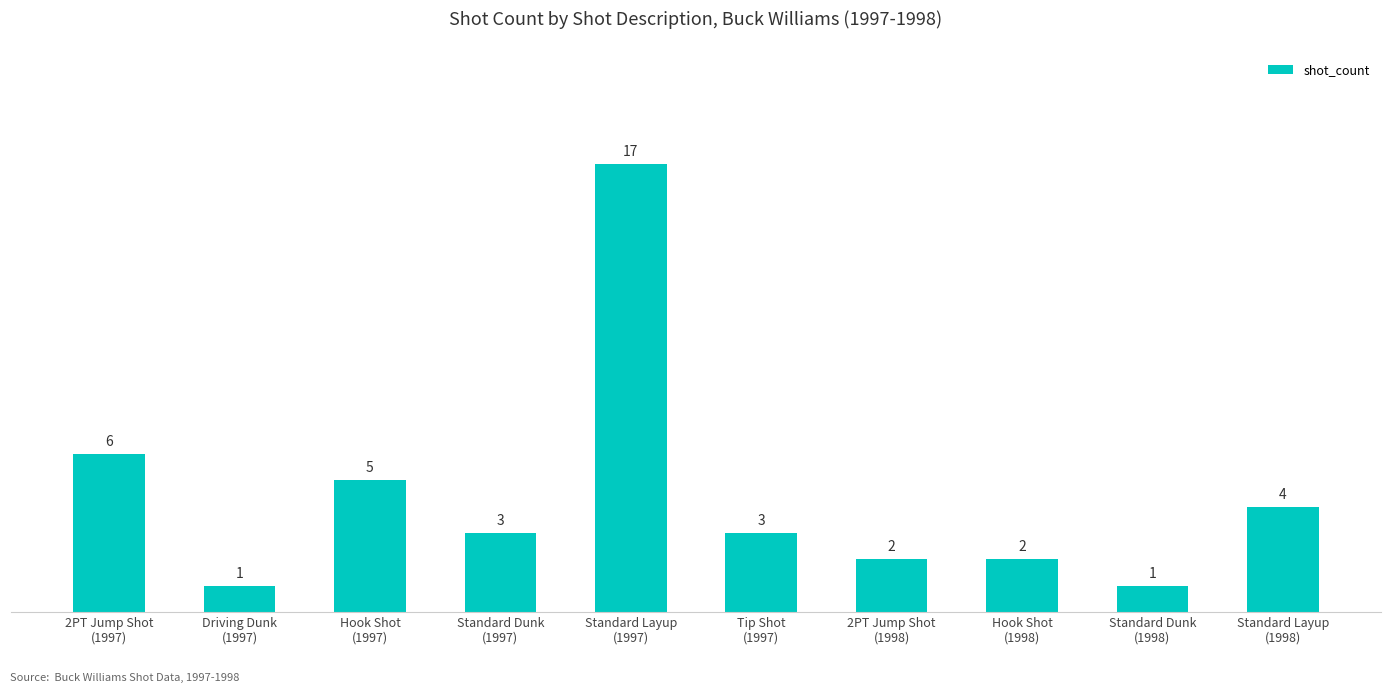

What is the value of the 4th bar from the left?

3